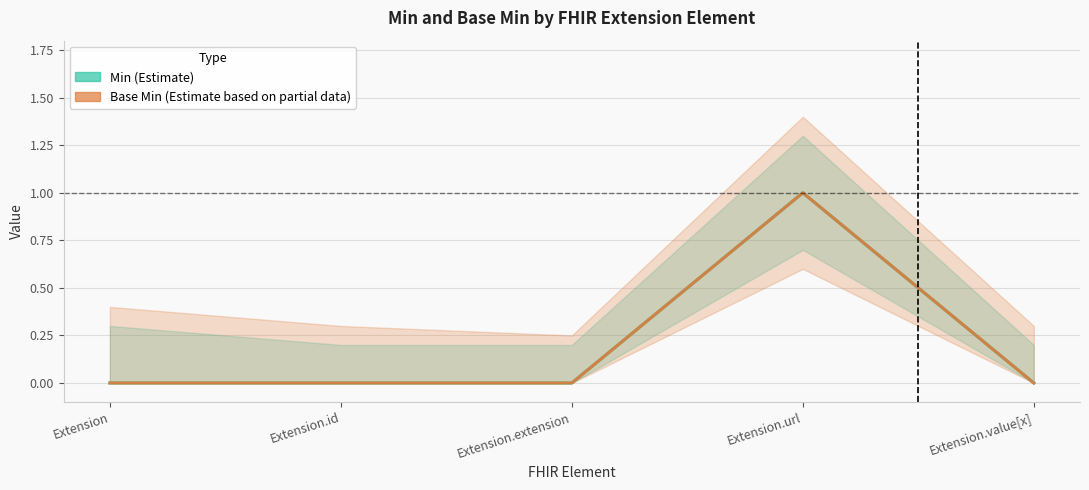

Which series has the largest range (max minus min)?

Min